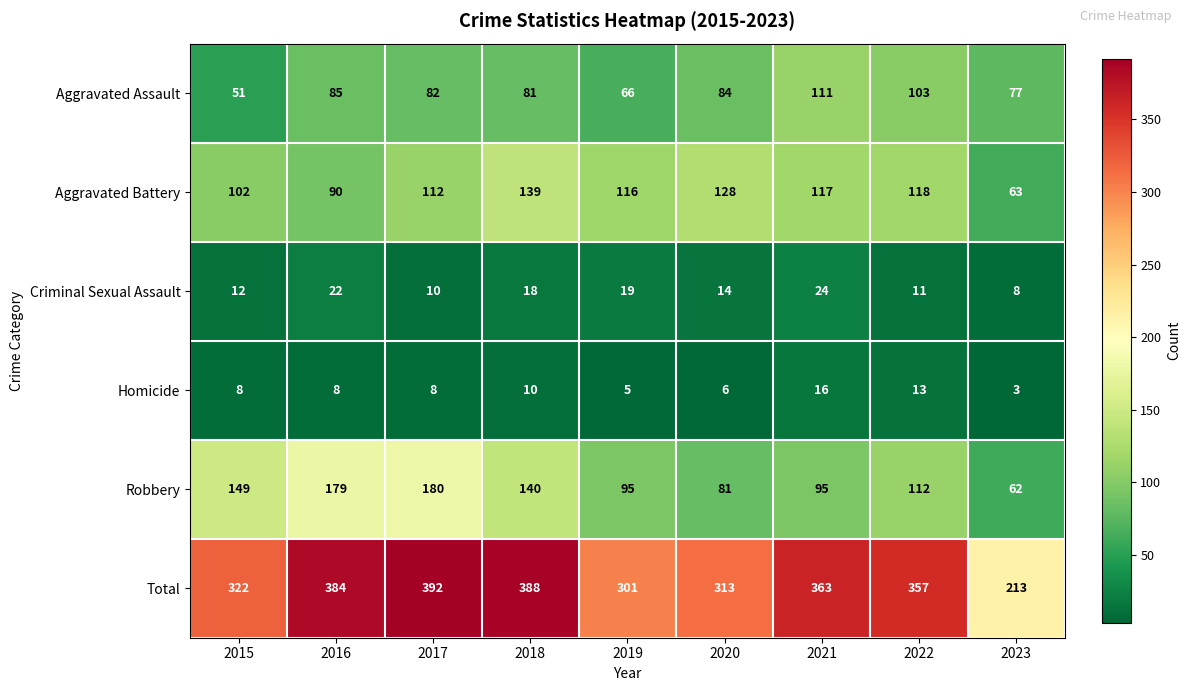

At which category does the chart reach its peak across all series?

2017